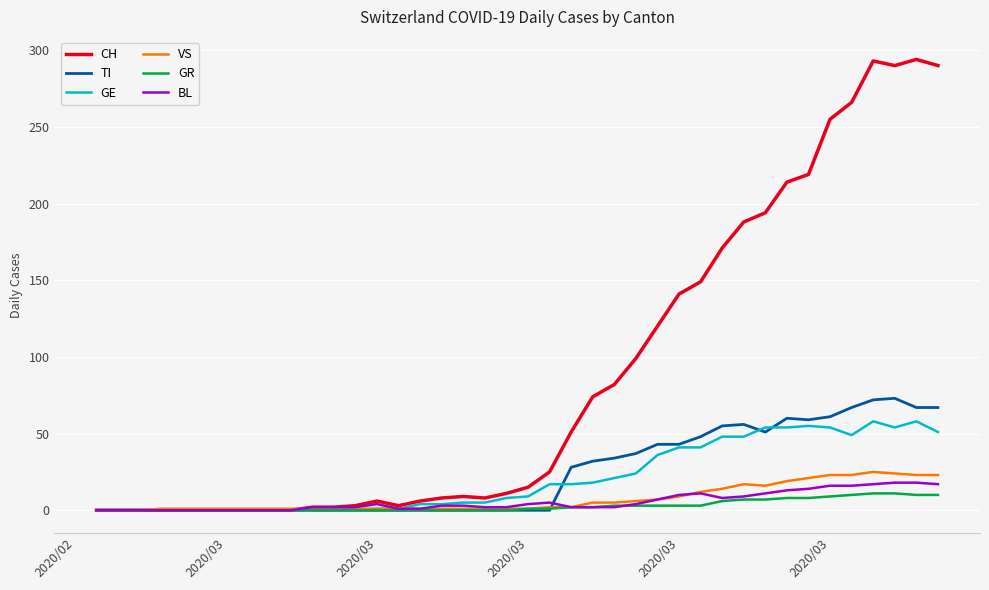

What is the average value of the TI series?

24